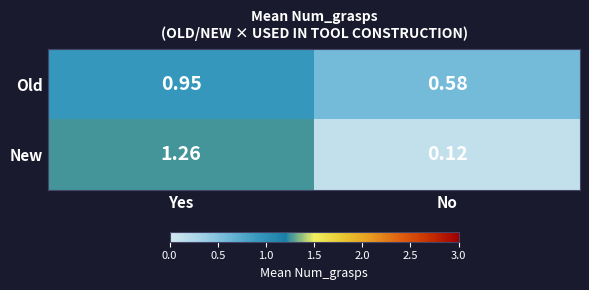

At which label does New first exceed 1?

Yes